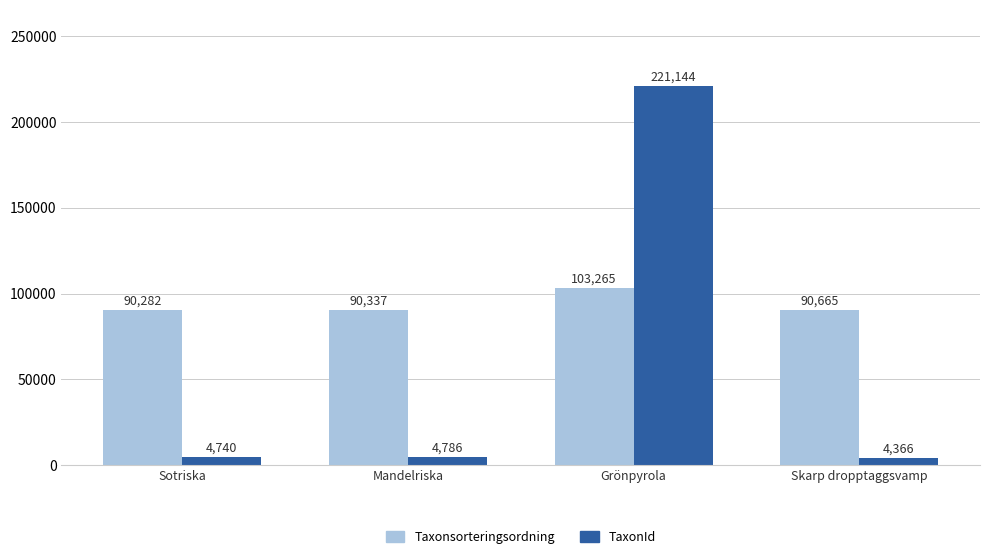

Between Grönpyrola and Skarp dropptaggsvamp, which series saw the biggest shift?

TaxonId